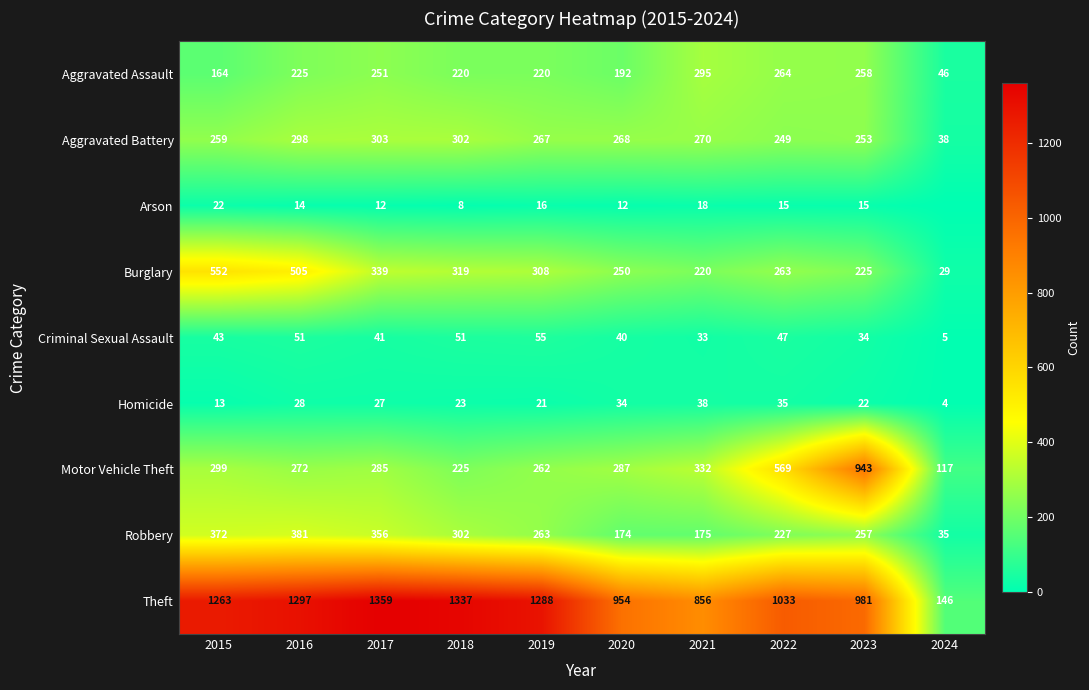

True or false: Theft has a value of 1288 at 2019.

True